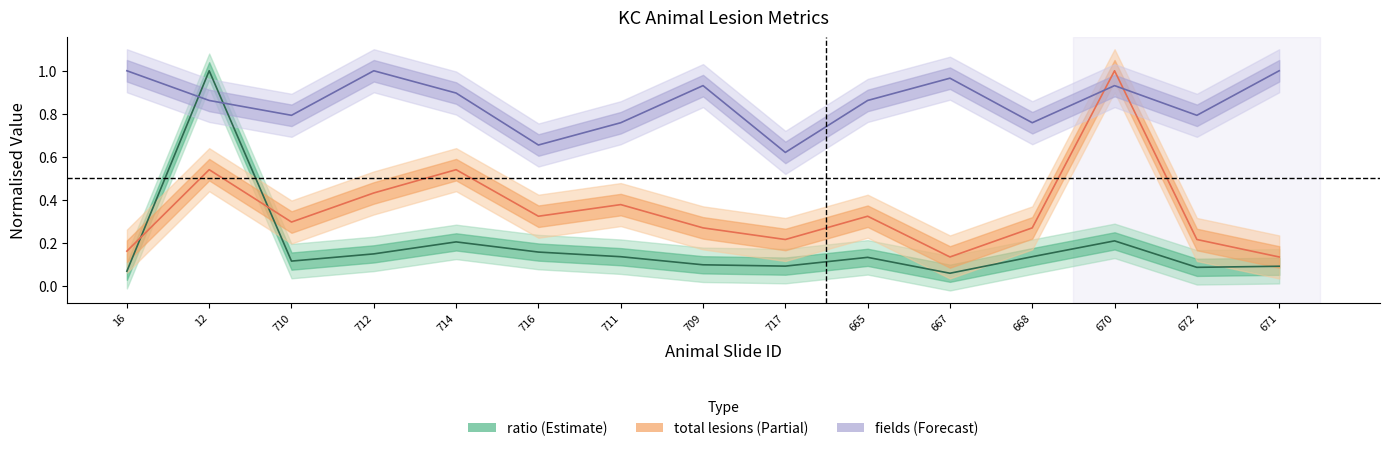

Is this an area chart (filled region under the line)?

No